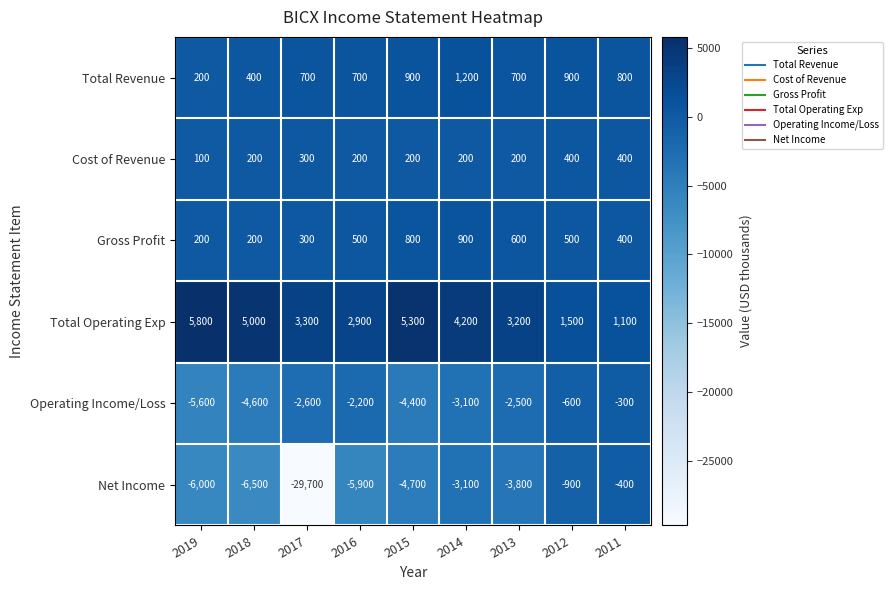

Rank the series by their maximum value, from lowest to highest.

Net Income, Operating Income/Loss, Cost of Revenue, Gross Profit, Total Revenue, Total Operating Exp